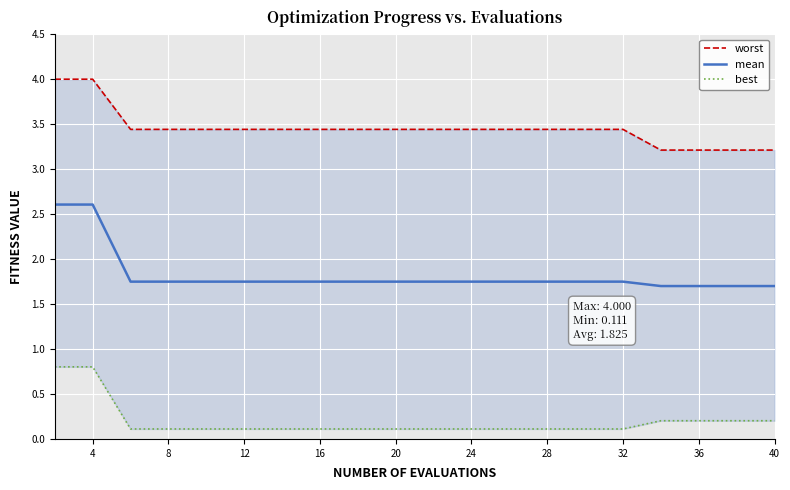

What is the highest value of the mean series?

2.6